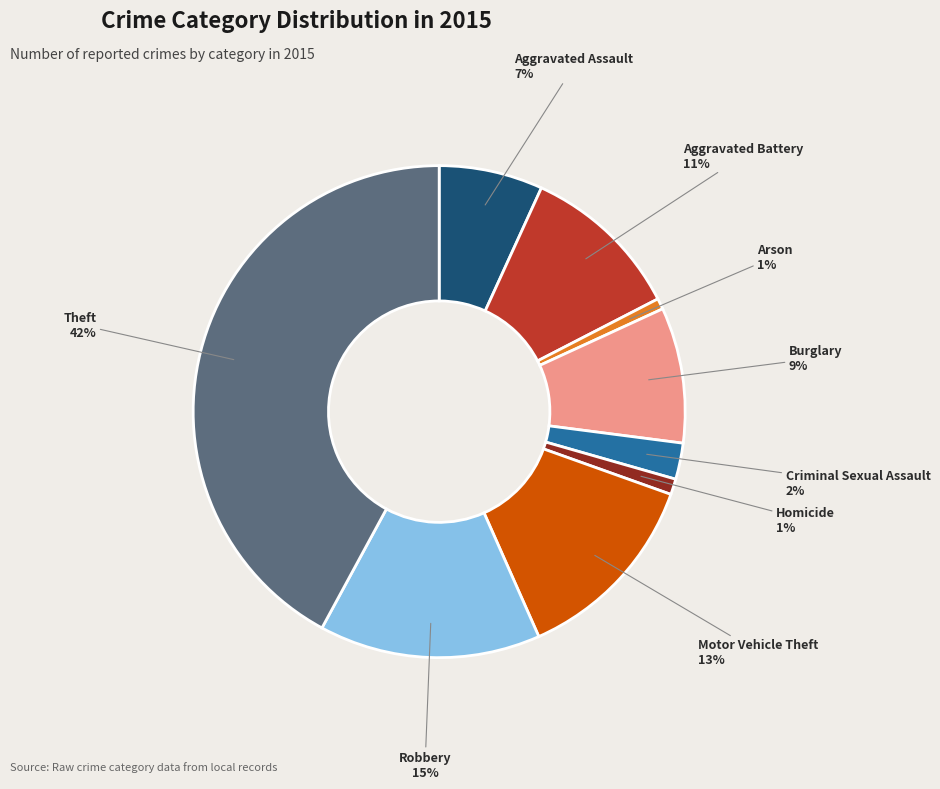

Which category has the biggest portion of the pie?

Theft